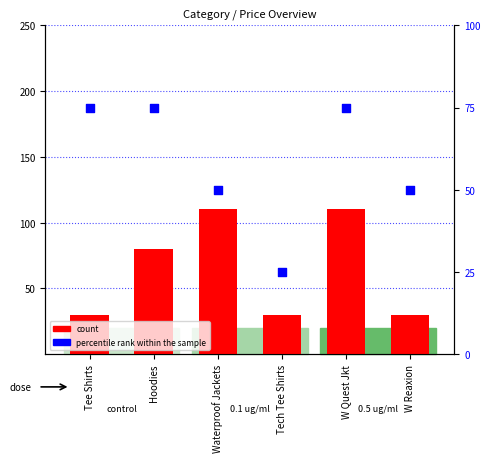

Which series has the largest total across all categories?

count